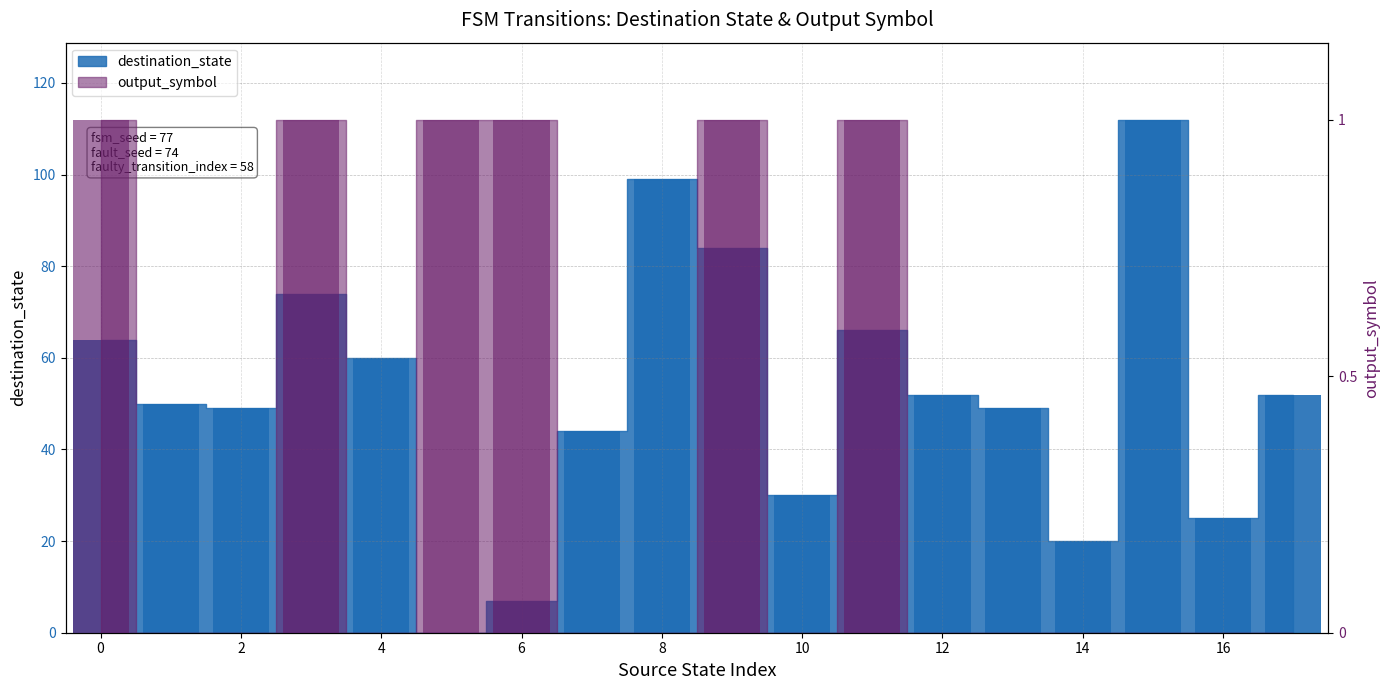

Reading left to right, list all the values displayed in this chart.

destination_state: 64	50	49	74	60	0	7	44	99	84	30	66	52	49	20	112	25	52
output_symbol: 112	0	0	112	0	112	112	0	0	112	0	112	0	0	0	0	0	0